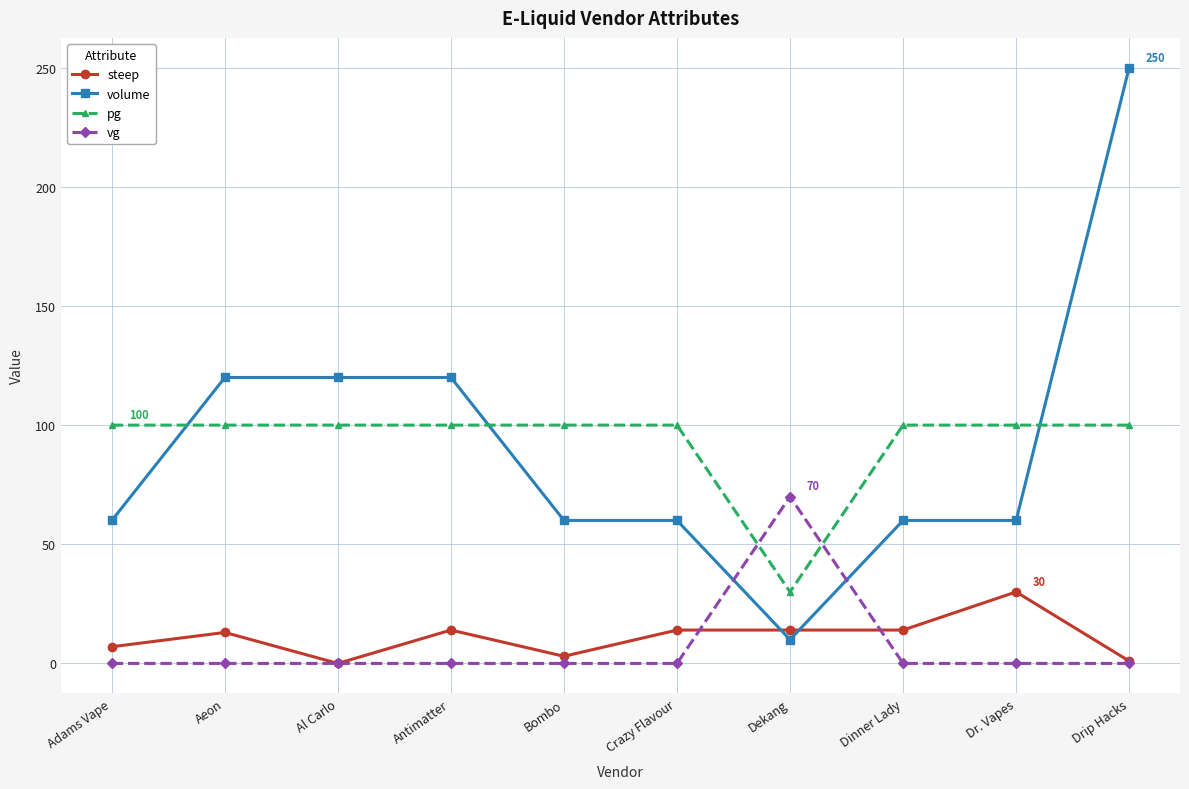

At Aeon, list the series in order from largest to smallest.

volume, pg, steep, vg